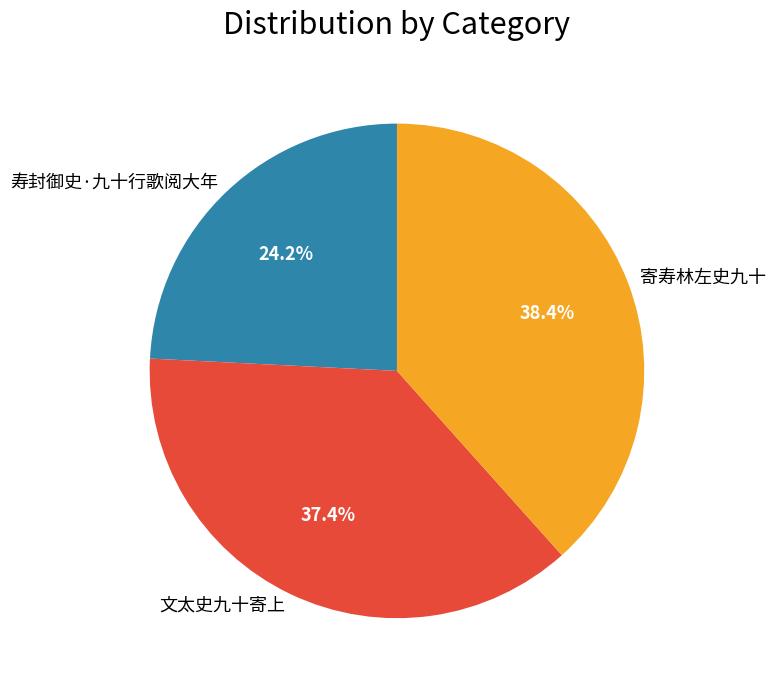

Approximately how many times larger is the value at 寿封御史·九十行歌阅大年 compared to 寄寿林左史九十?

0.6